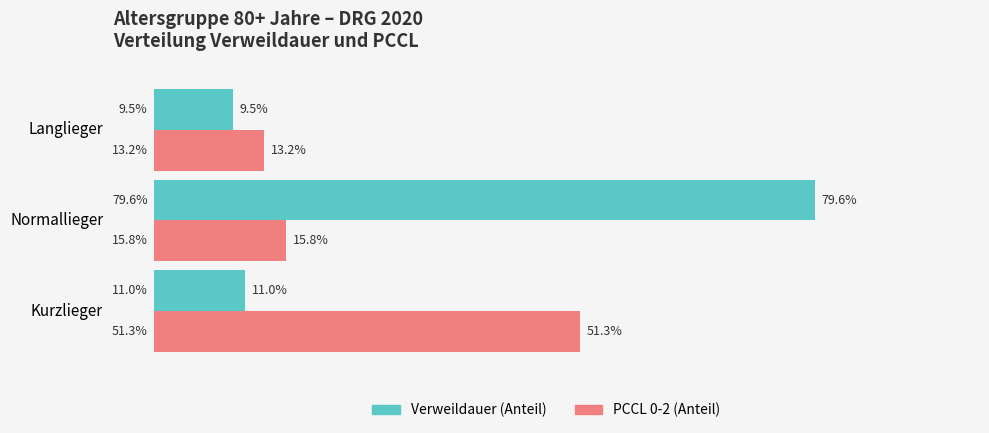

Is the value of PCCL 0-2 (Anteil) at Kurzlieger greater than the value of Verweildauer (Anteil) at Normallieger?

No